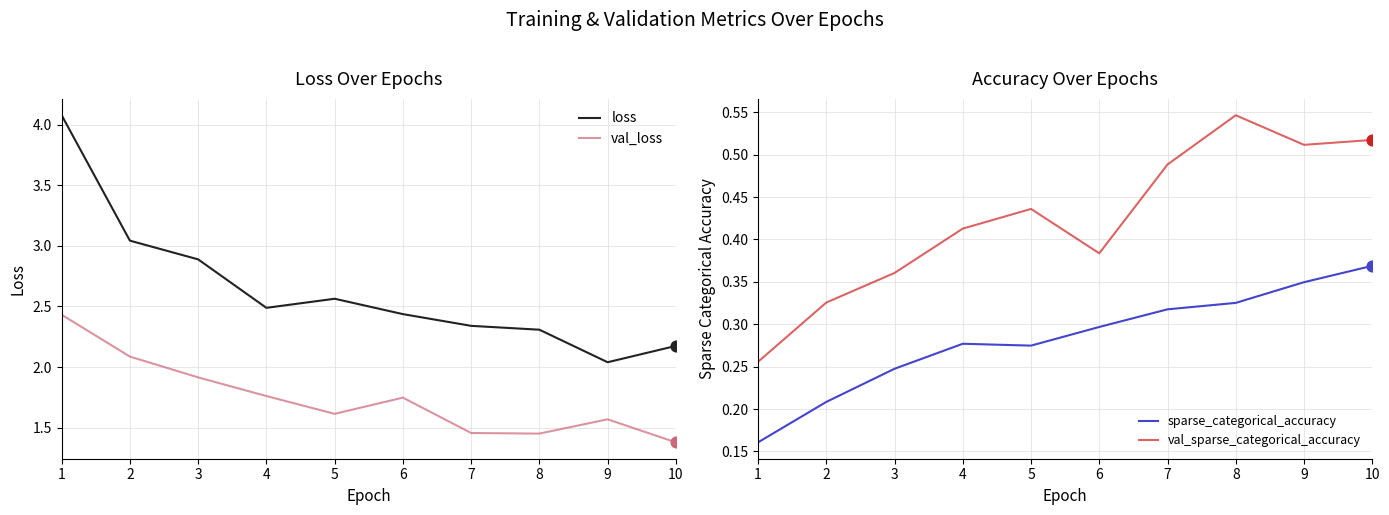

Which series has the widest spread of Y values?

loss